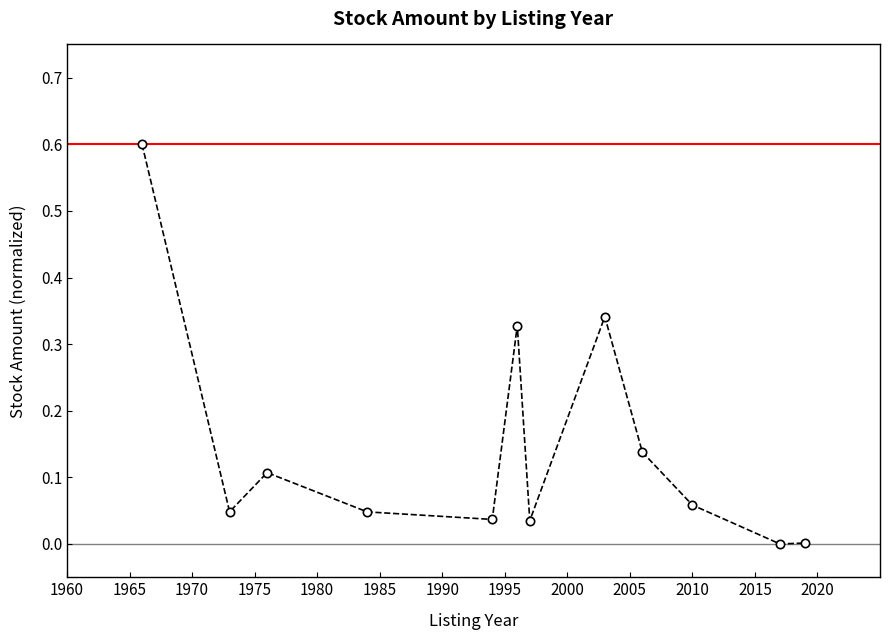

True or false: the data has more than 2 interior local peaks.

True